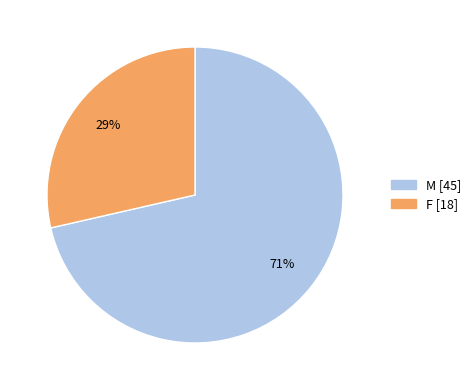

The M slice represents 71% of the pie. True or false?

True